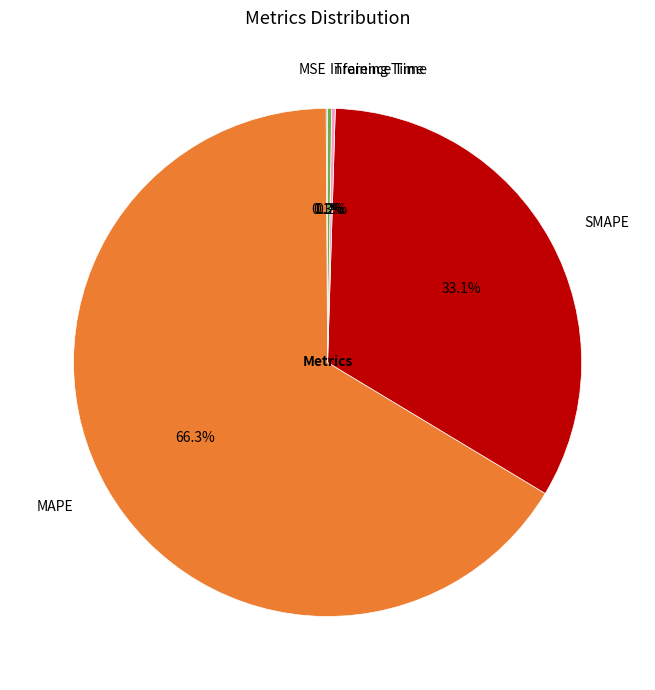

What percentage is the MAPE slice, to the nearest percent?

66%